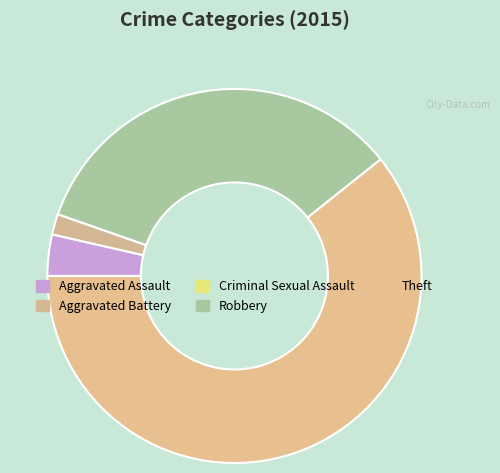

Which slice is the smallest?

Criminal Sexual Assault